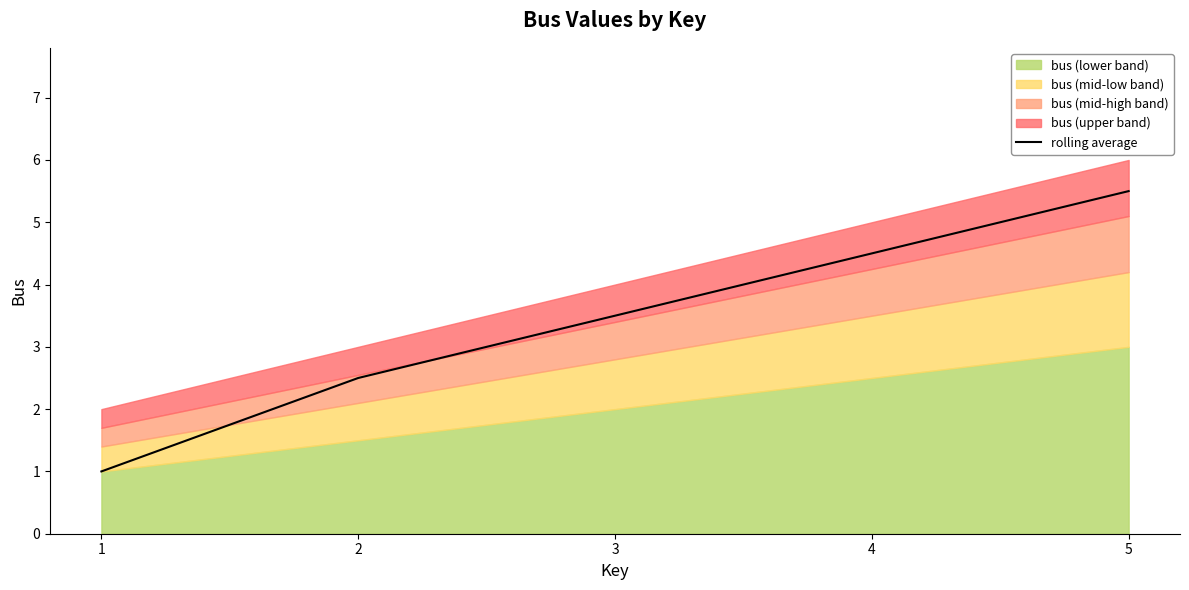

The chart shows a value of 2.5 at 2. True or false?

True